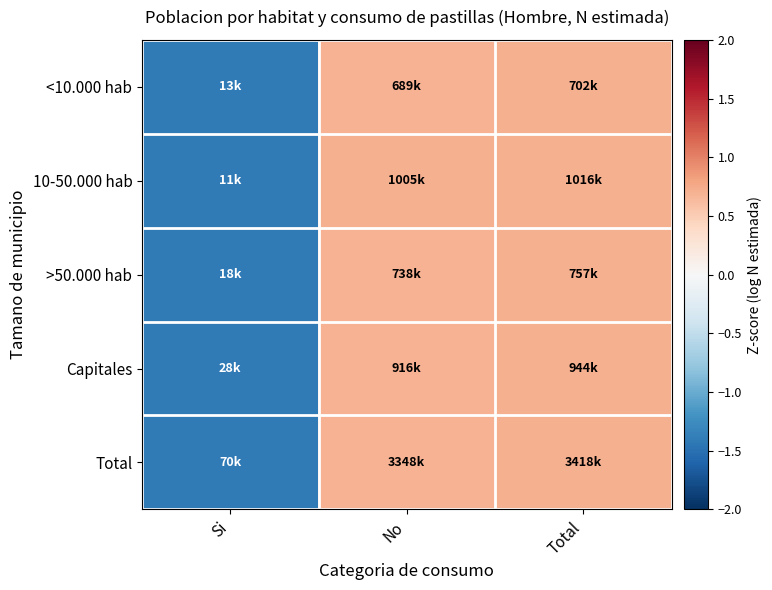

Reading left to right, list all the values displayed in this chart.

<10.000 hab: Si=-1.4	No=0.7	Total=0.7
10-50.000 hab: Si=-1.4	No=0.7	Total=0.7
>50.000 hab: Si=-1.4	No=0.7	Total=0.7
Capitales: Si=-1.4	No=0.7	Total=0.7
Total: Si=-1.4	No=0.7	Total=0.7